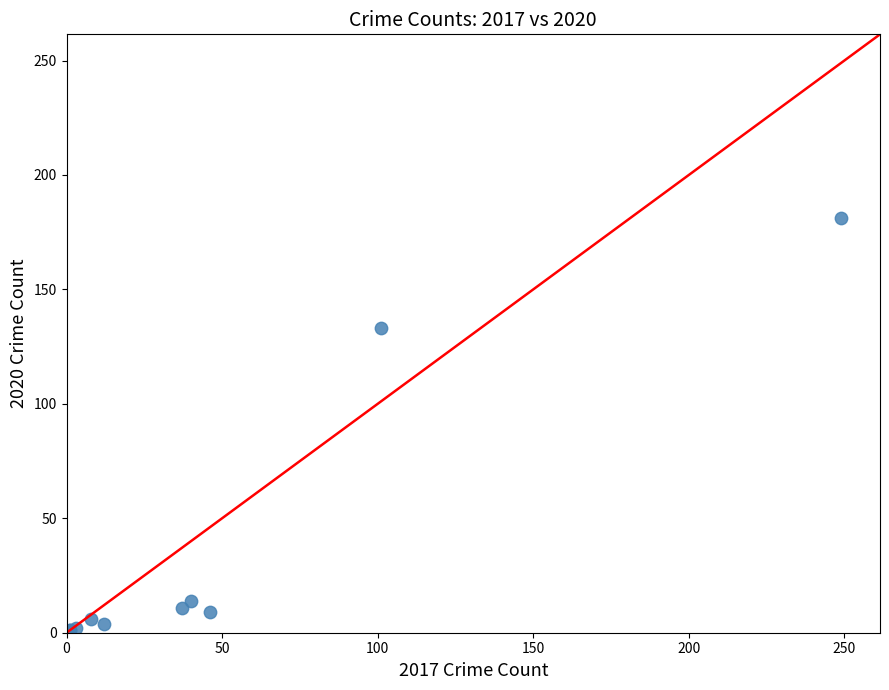

What Y value in the scatter plot is closest to 91?

133